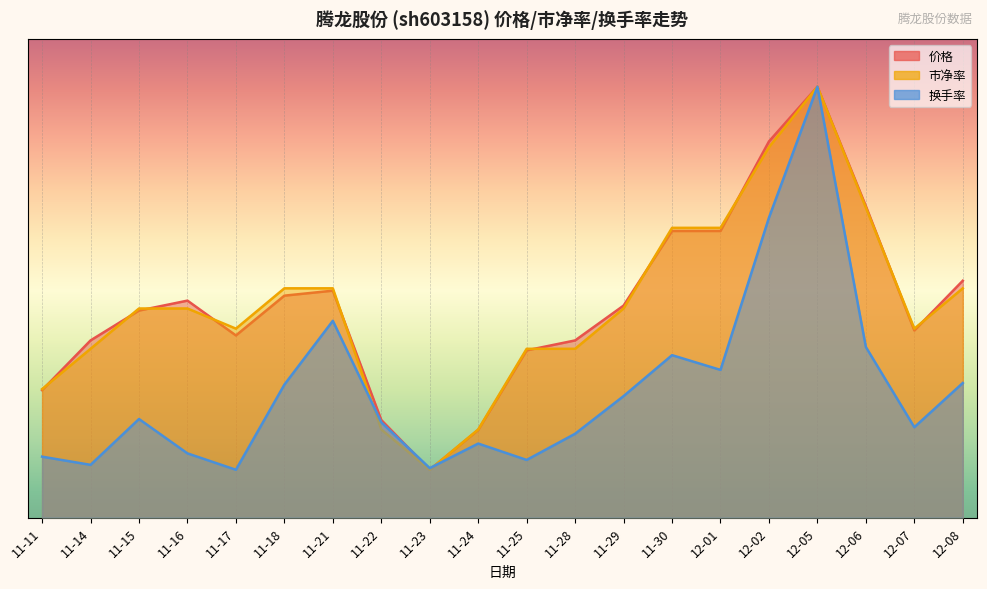

Reading left to right, what are all the values shown in this chart?

价格: 11-11=2.7	11-14=3.7	11-15=4.3	11-16=4.5	11-17=3.8	11-18=4.6	11-21=4.7	11-22=2.0	11-23=1.0	11-24=1.8	11-25=3.5	11-28=3.7	11-29=4.4	11-30=6.0	12-01=6.0	12-02=7.9	12-05=9.0	12-06=6.5	12-07=3.9	12-08=4.9
市净率: 11-11=2.7	11-14=3.5	11-15=4.4	11-16=4.4	11-17=3.9	11-18=4.8	11-21=4.8	11-22=1.8	11-23=1.0	11-24=1.8	11-25=3.5	11-28=3.5	11-29=4.4	11-30=6.1	12-01=6.1	12-02=7.7	12-05=9.0	12-06=6.5	12-07=3.9	12-08=4.8
换手率: 11-11=1.3	11-14=1.1	11-15=2.1	11-16=1.3	11-17=1.0	11-18=2.8	11-21=4.1	11-22=2.0	11-23=1.0	11-24=1.5	11-25=1.2	11-28=1.8	11-29=2.5	11-30=3.4	12-01=3.1	12-02=6.3	12-05=9.0	12-06=3.6	12-07=1.9	12-08=2.8